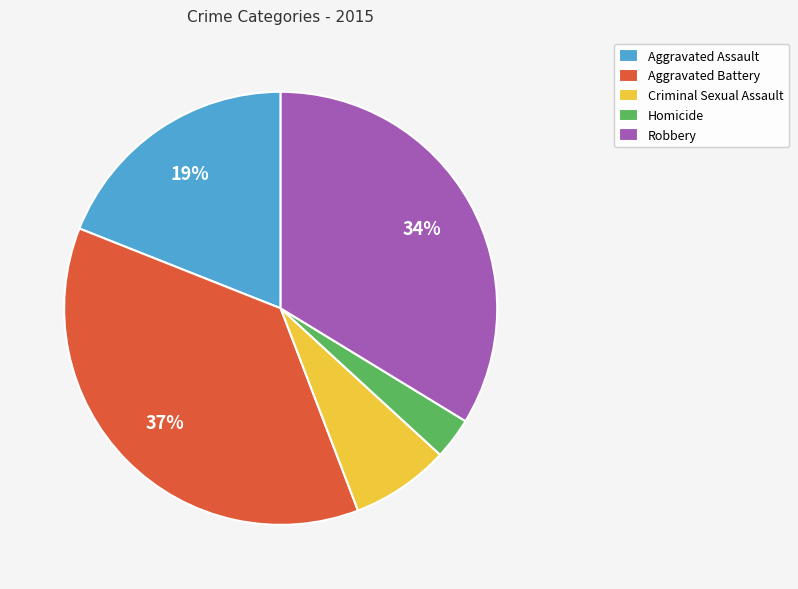

Between Aggravated Assault and Homicide, which is larger?

Aggravated Assault